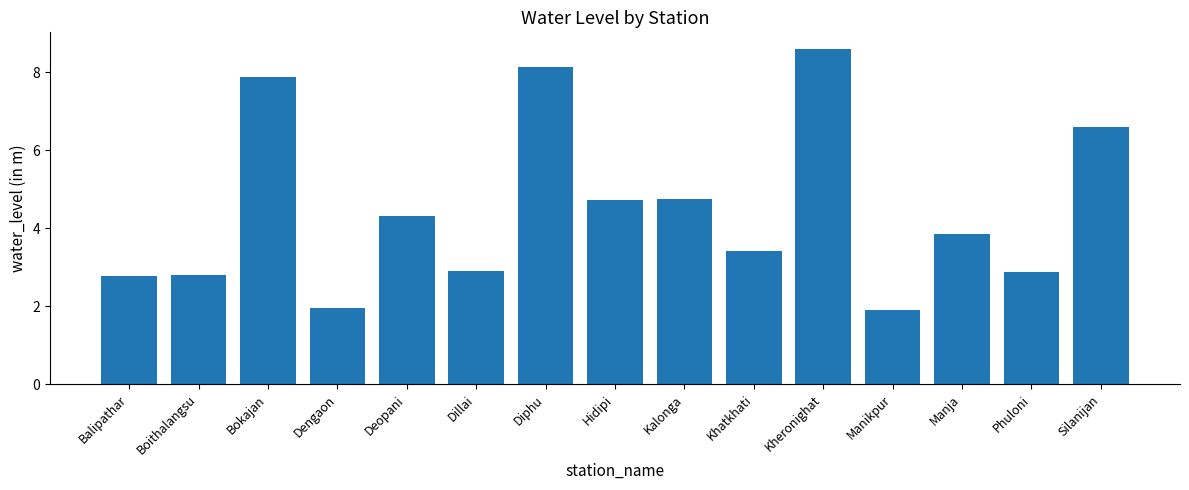

What is the change in value from Boithalangsu to Diphu?

+5.3